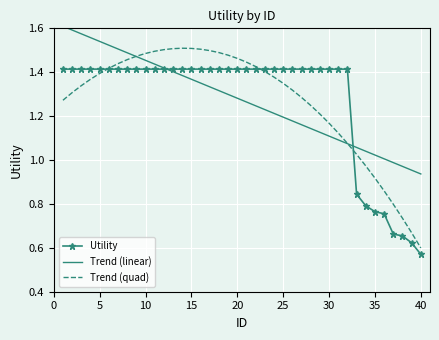

What are all the series names shown in the legend?

Utility, Trend (linear), Trend (quad)